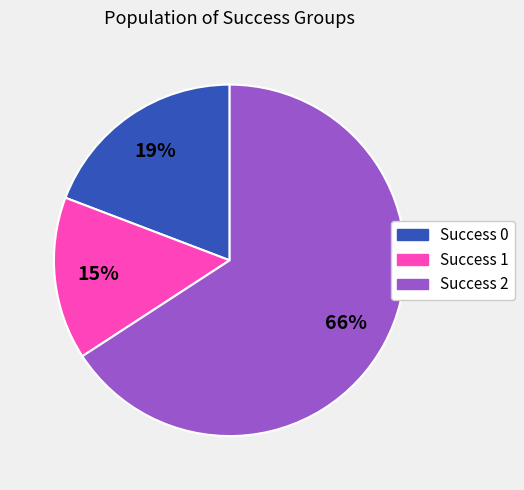

How many slices are in this pie chart?

3